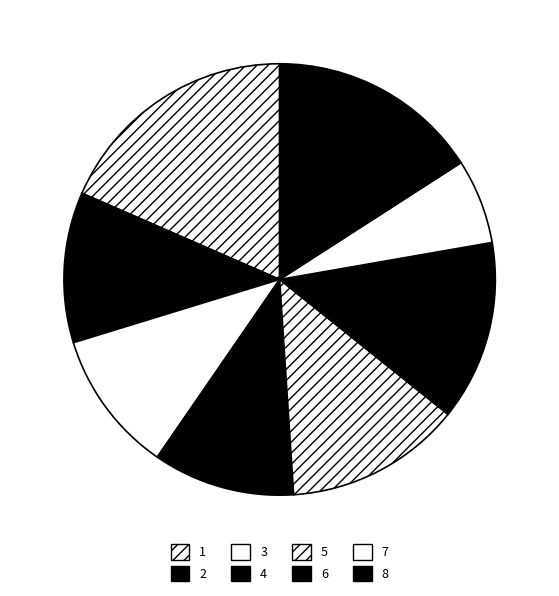

How many slices are in this pie chart?

8